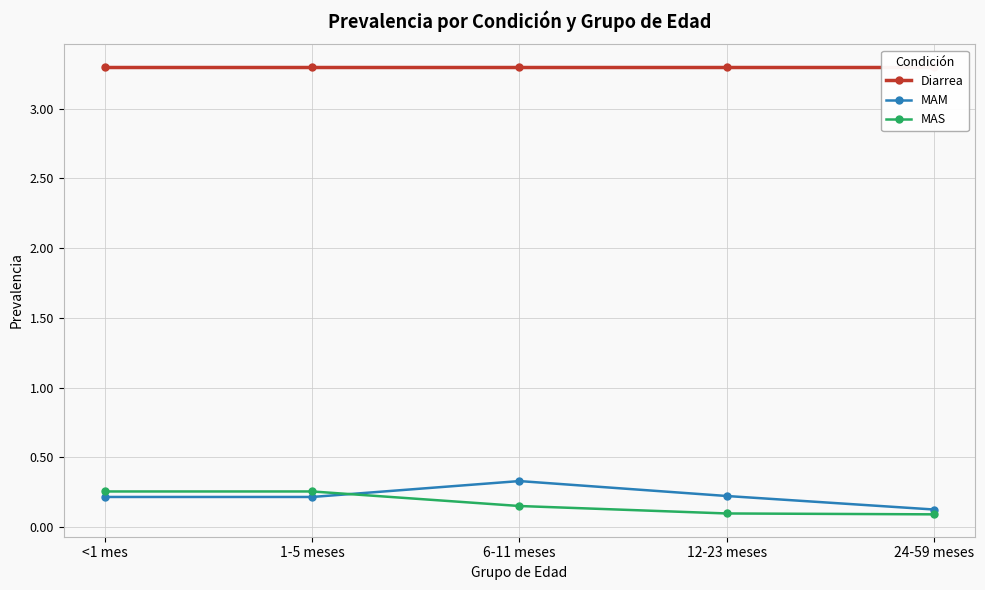

True or false: MAM and Diarrea cross at least once.

False